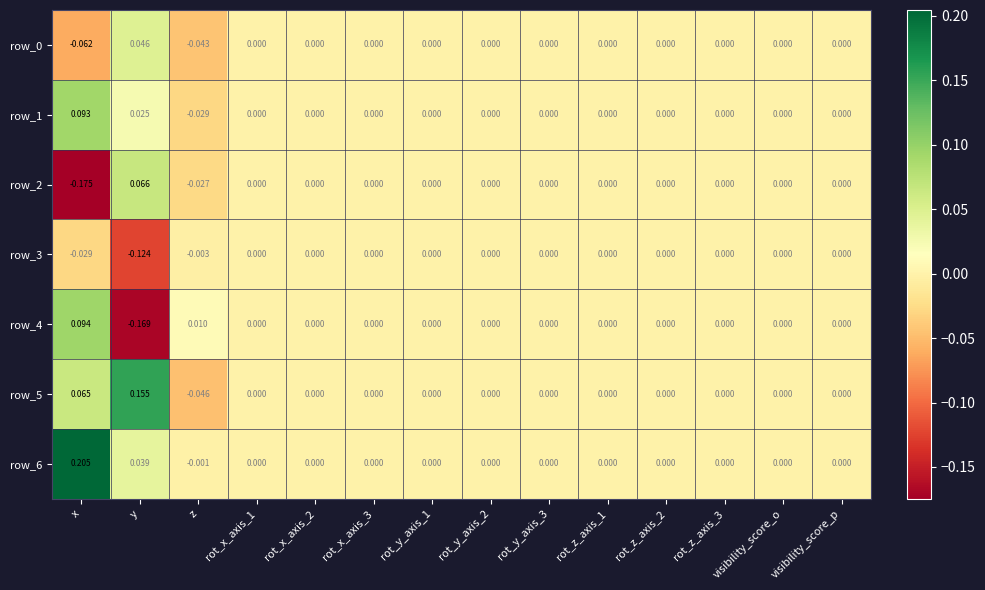

At which category is the sum across all series the highest?

x